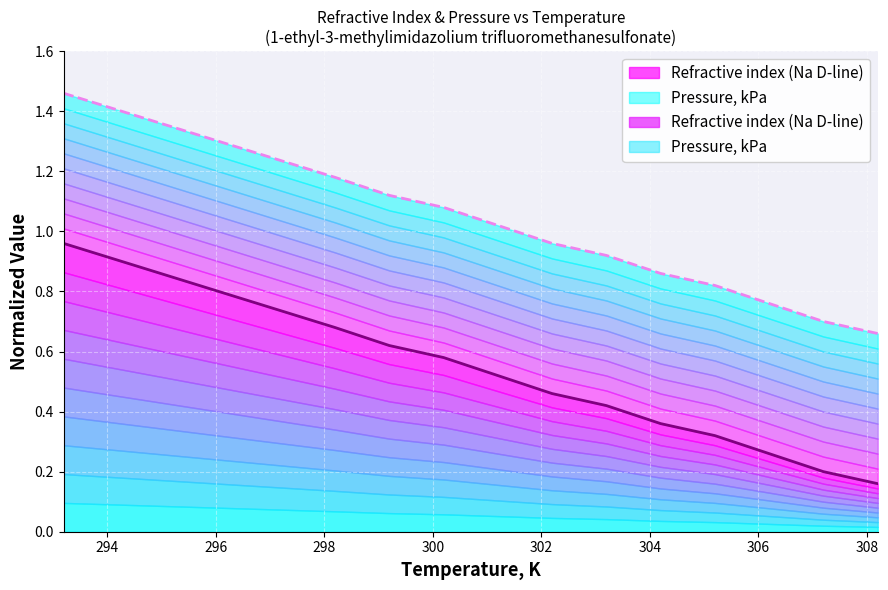

The chart shows a value of 0.2 at 307.2. True or false?

True